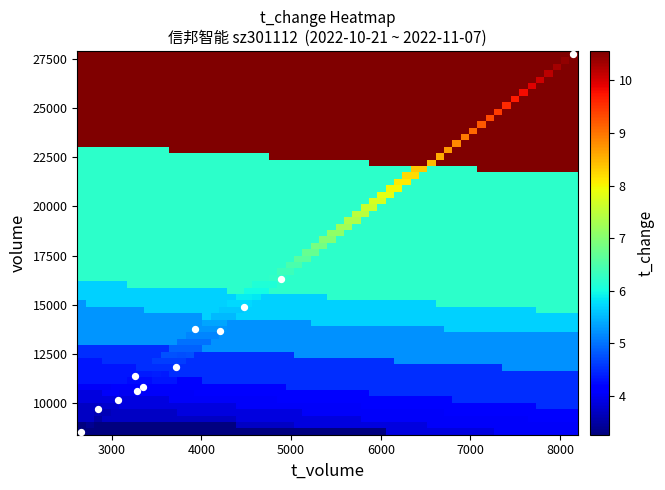

The value of 2022-11-01 at t_change is 3.7. True or false?

True